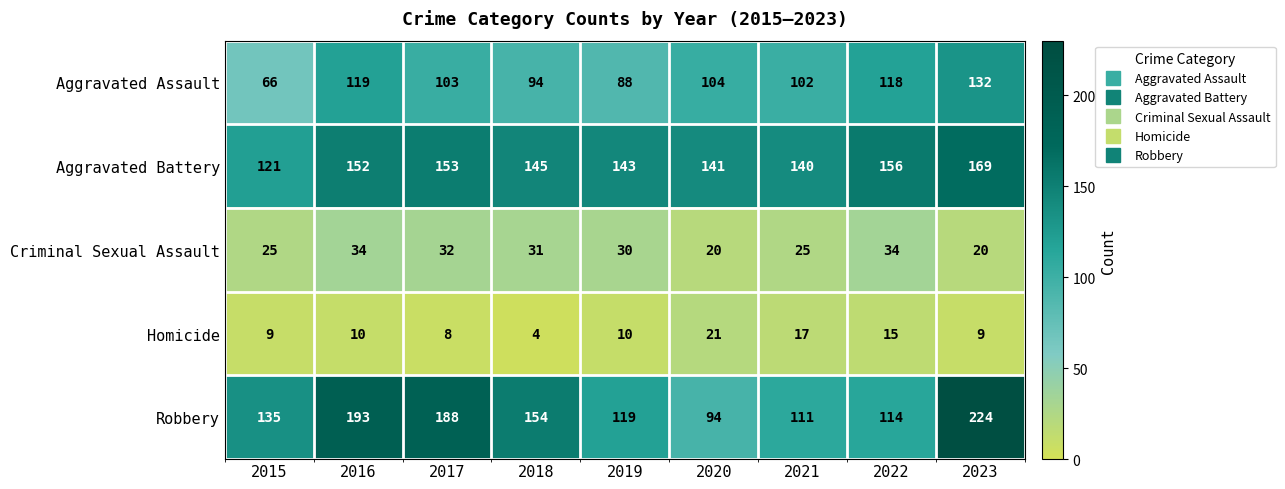

What is the difference between the maximum and minimum values in the Aggravated Battery series?

48